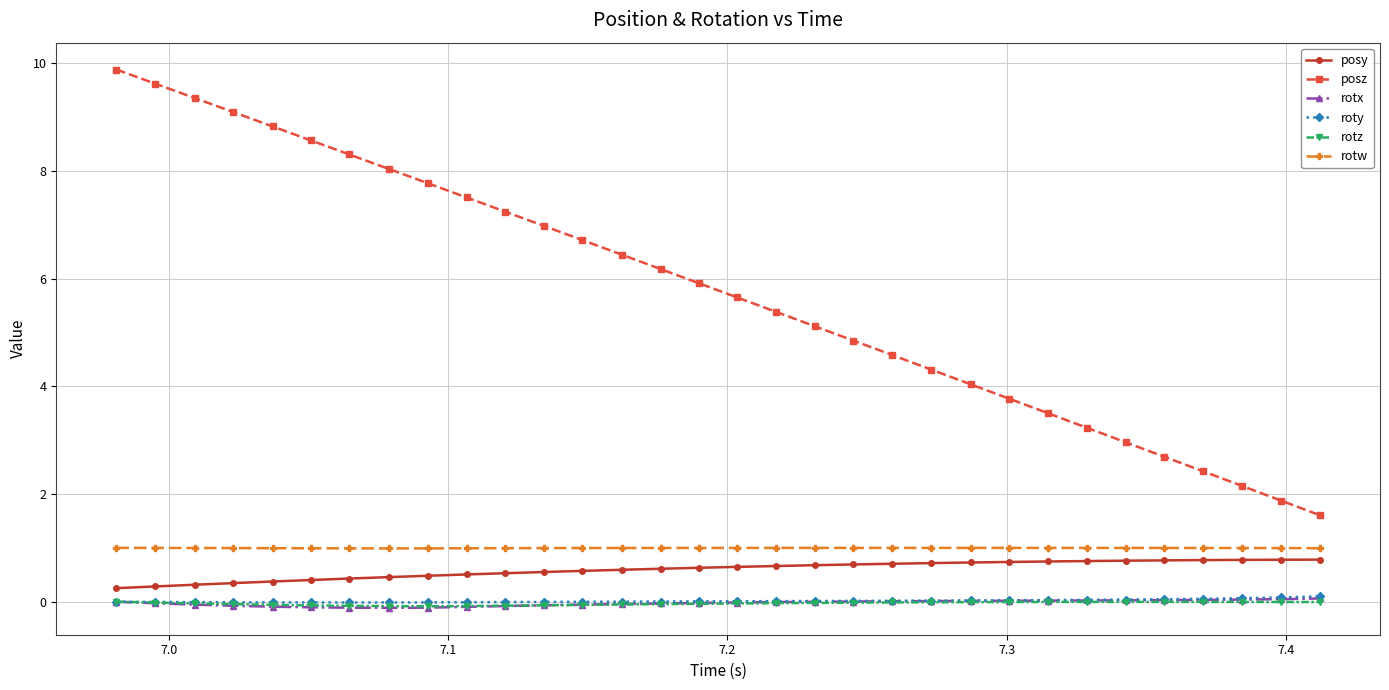

What is the highest value of the posz series?

9.9